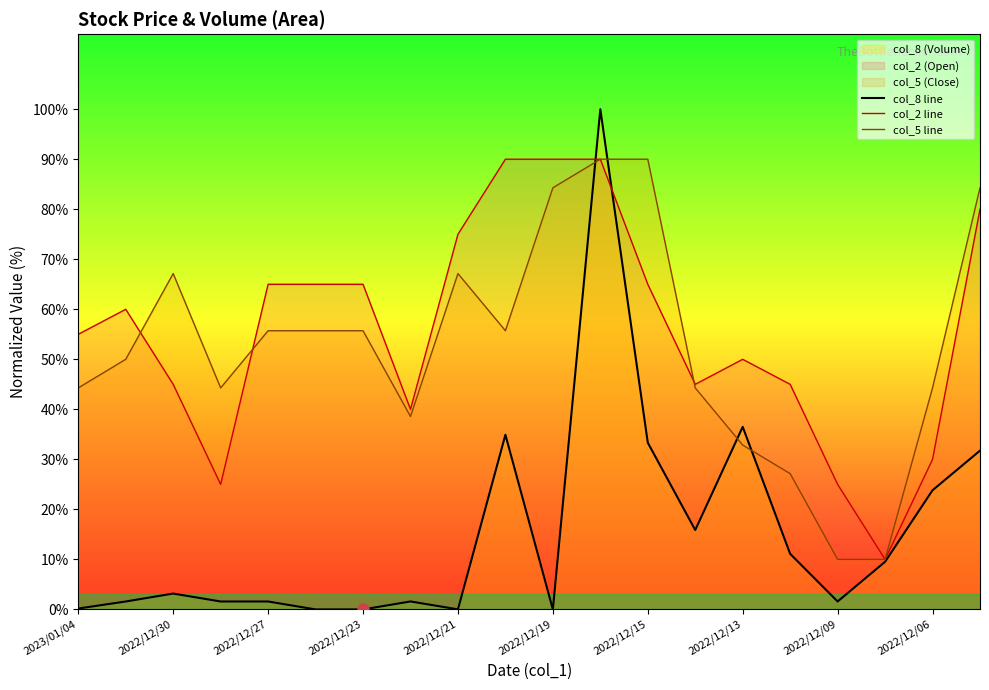

What is the total value across all series at 2022/12/09?

36.6